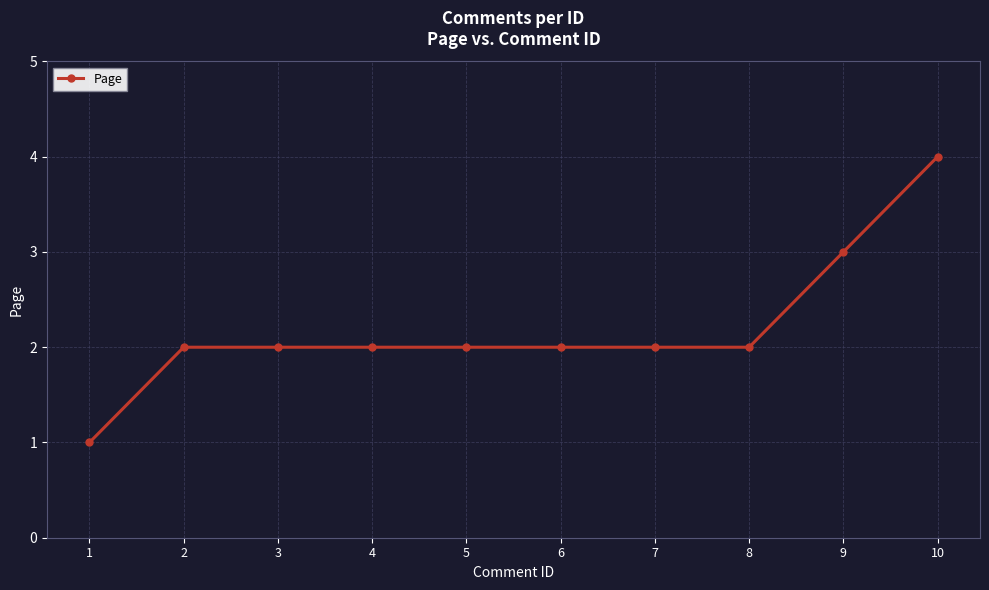

The value at 2 is 1. True or false?

False